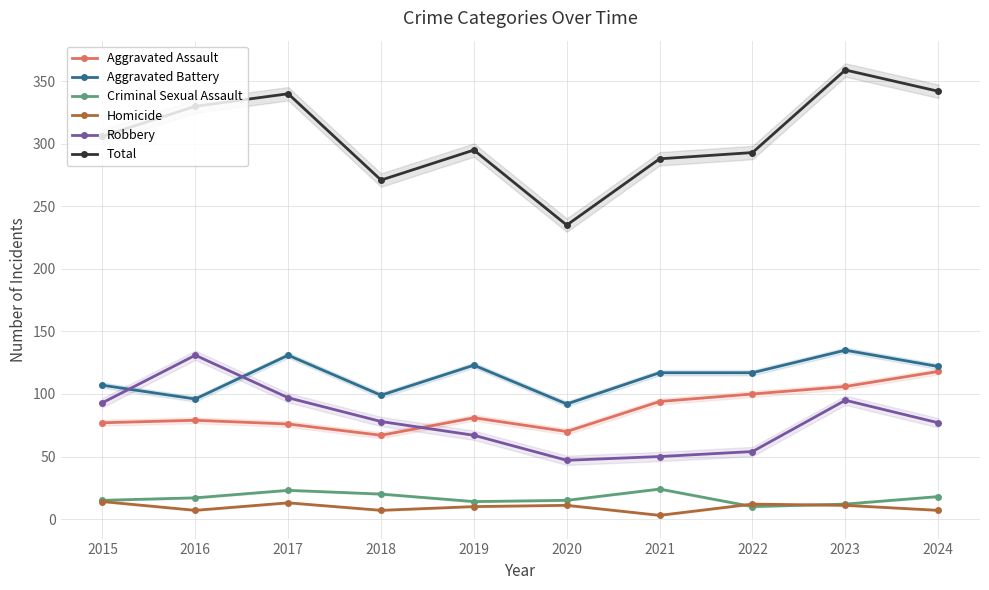

Rank the series at 2020 from highest to lowest value.

Total, Aggravated Battery, Aggravated Assault, Robbery, Criminal Sexual Assault, Homicide